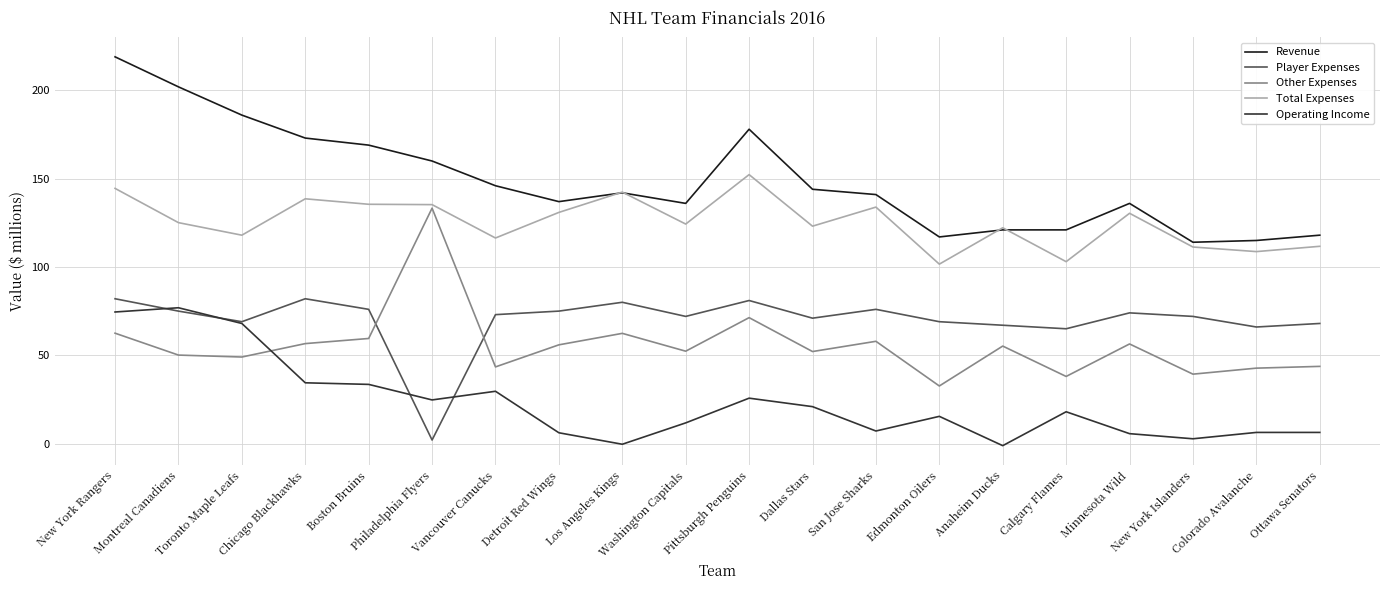

Is it true that Other Expenses equals 87.4 at Toronto Maple Leafs?

False